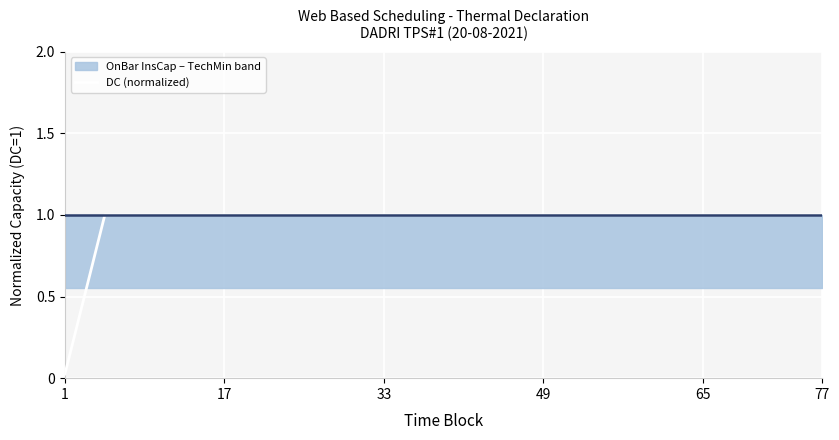

True or false: the data shows 1.8 at 15.

False